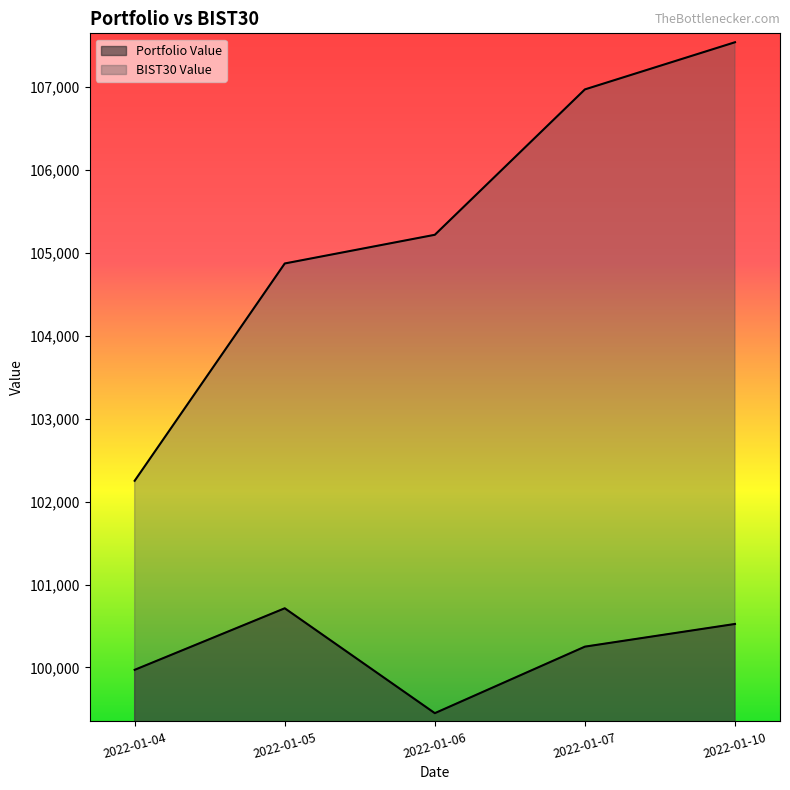

Which series has the largest total across all categories?

BIST30 Value